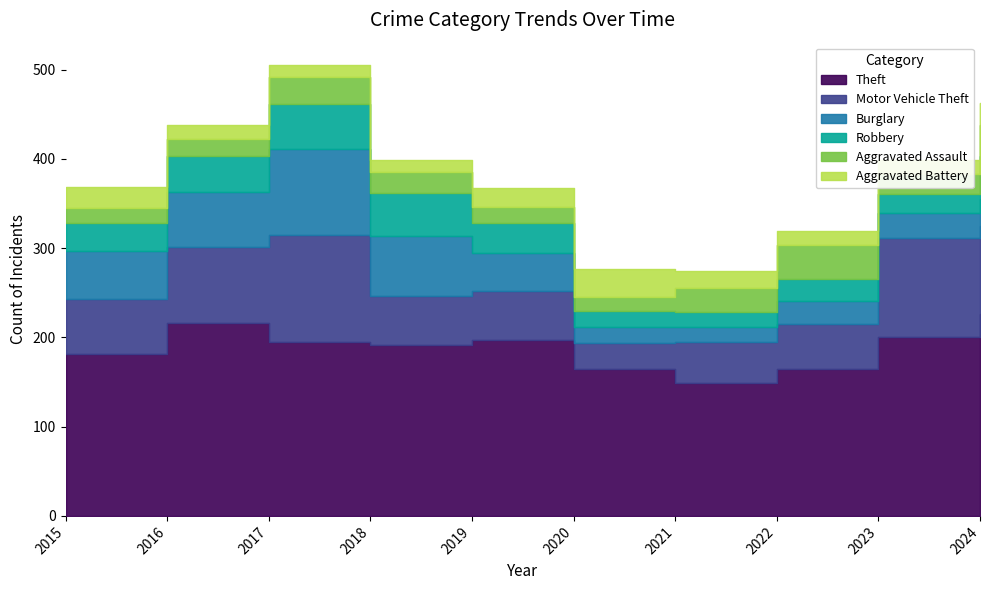

Reading left to right, what are all the values shown in this chart?

Theft: 2015=181	2016=216	2017=195	2018=191	2019=197	2020=165	2021=149	2022=165	2023=200	2024=226
Motor Vehicle Theft: 2015=62	2016=85	2017=120	2018=55	2019=55	2020=29	2021=46	2022=50	2023=111	2024=99
Burglary: 2015=54	2016=62	2017=96	2018=68	2019=43	2020=18	2021=17	2022=26	2023=28	2024=30
Robbery: 2015=31	2016=40	2017=51	2018=48	2019=33	2020=18	2021=17	2022=24	2023=22	2024=48
Aggravated Assault: 2015=17	2016=19	2017=30	2018=23	2019=18	2020=15	2021=26	2022=39	2023=22	2024=35
Aggravated Battery: 2015=23	2016=16	2017=13	2018=14	2019=21	2020=32	2021=19	2022=15	2023=16	2024=25